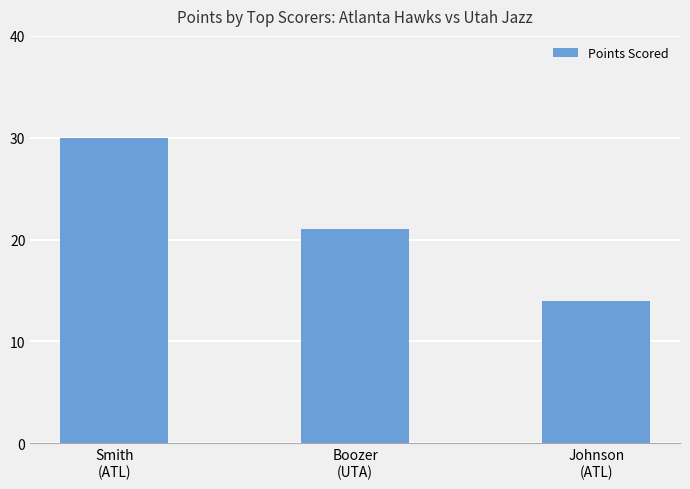

What position from the right is Boozer
(UTA)?

2